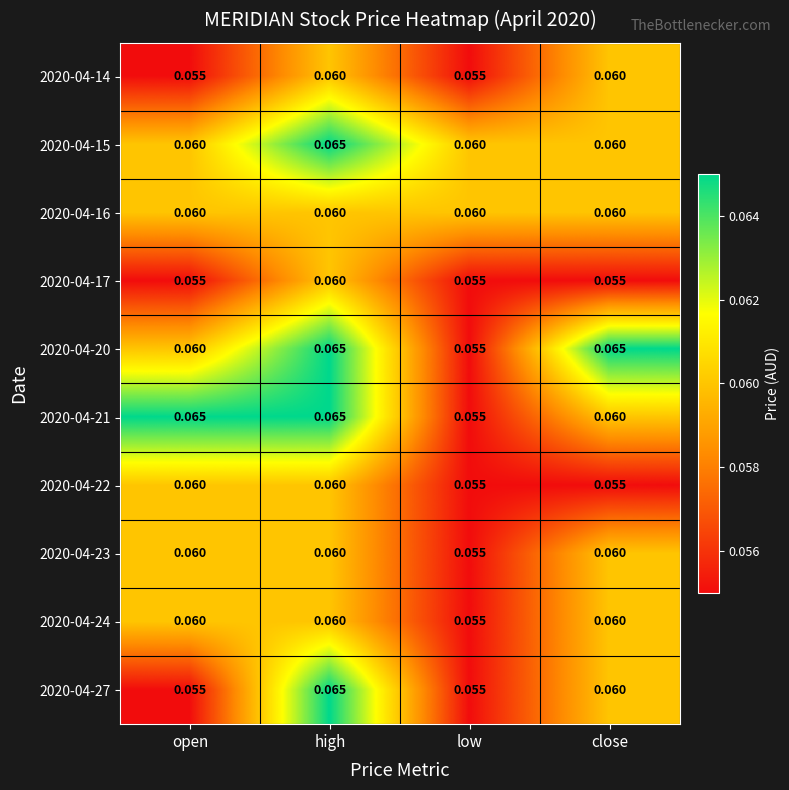

At which category is the sum across all series the highest?

high